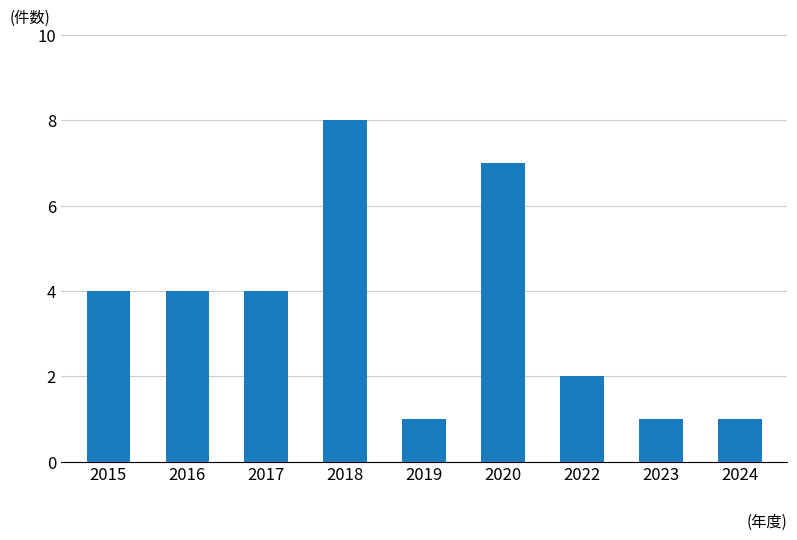

What is the approximate value at 2019?

1